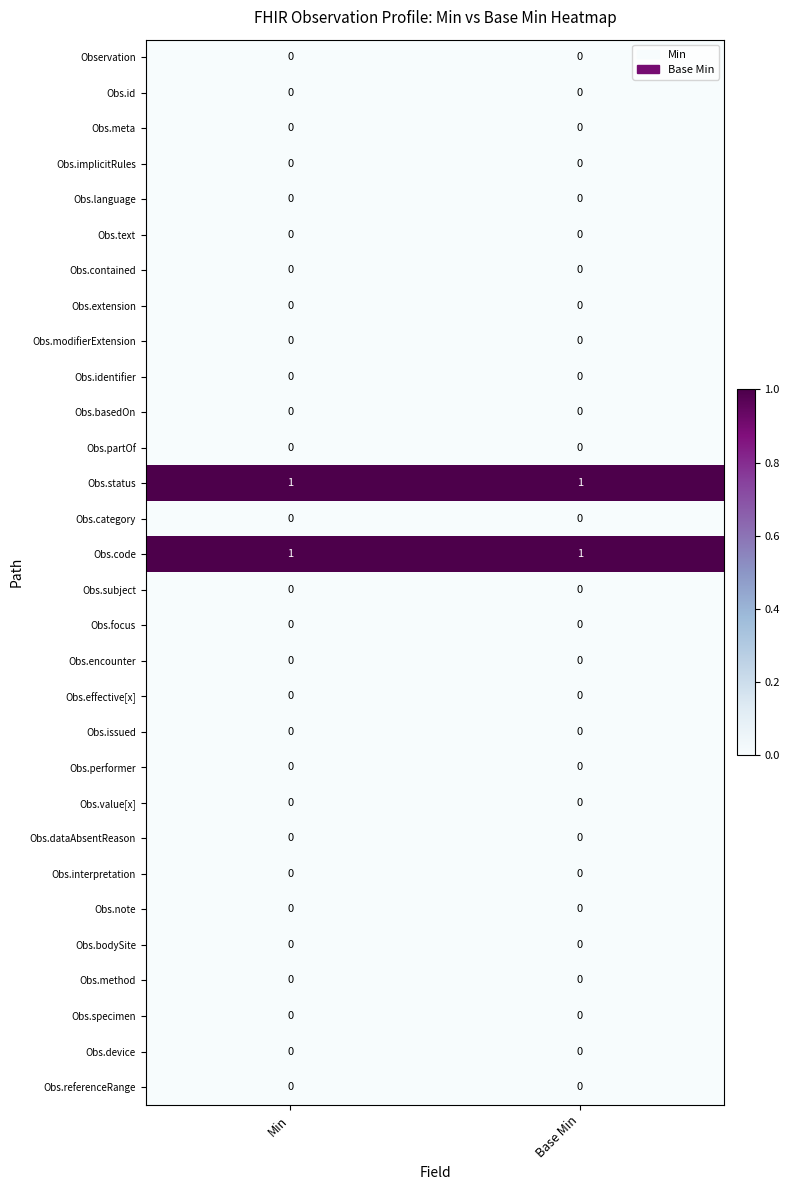

What is the spread (max minus min) of values at Min?

1